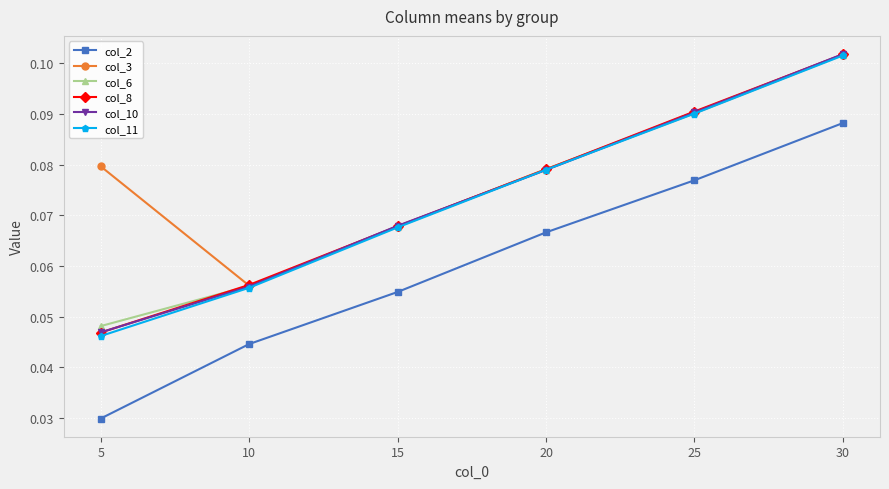

Which series has the largest total across all categories?

col_3